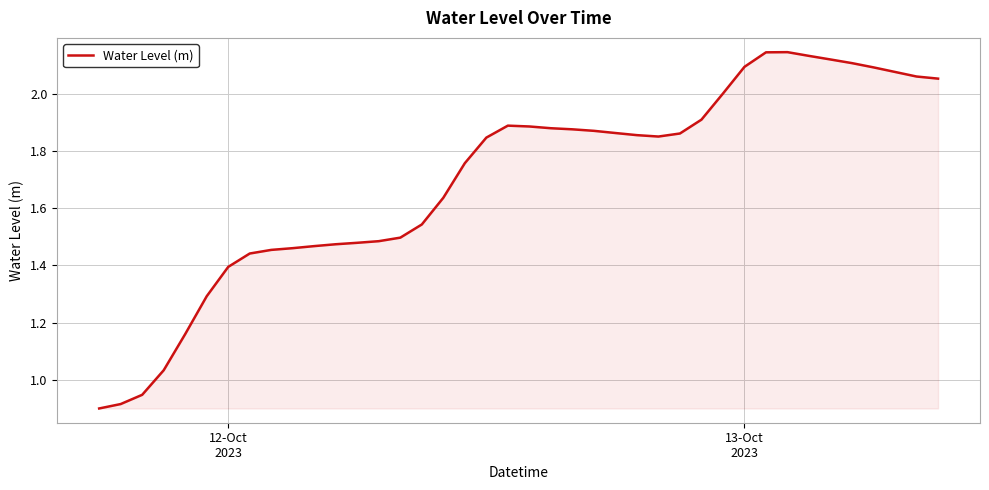

How many lines are shown in the chart?

1